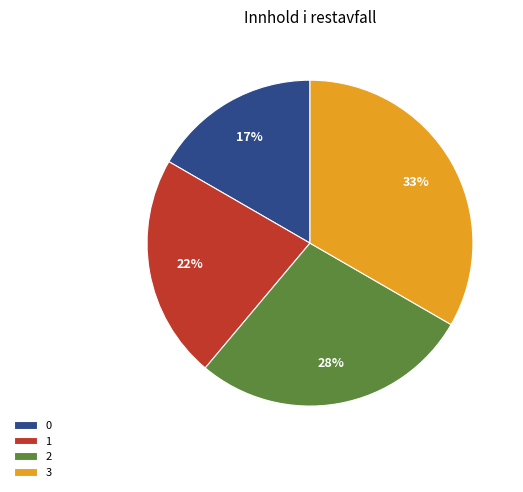

Rank the categories by value from highest to lowest.

3, 2, 1, 0